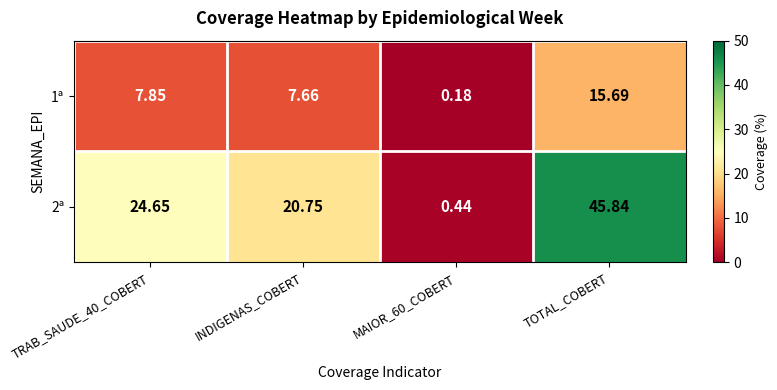

Rank the series by their average value, from lowest to highest.

1ª, 2ª